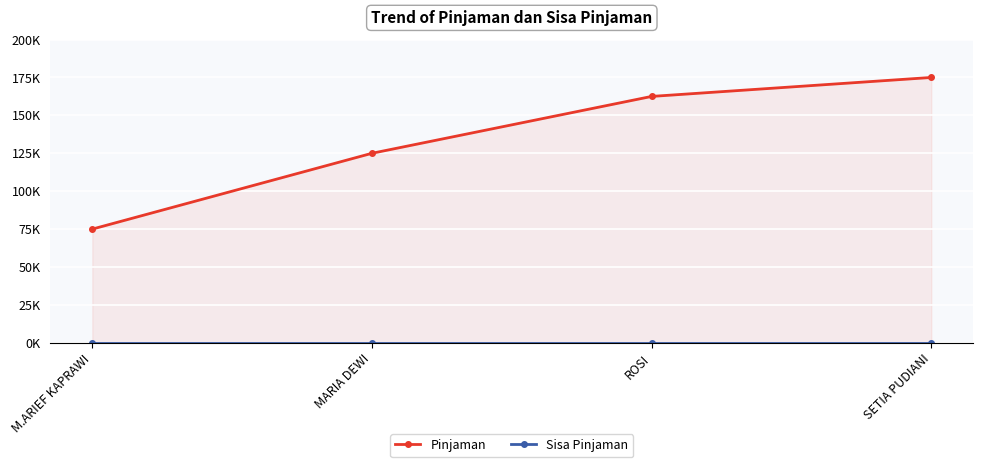

True or false: Pinjaman has more than 2 points higher than both neighbors.

False